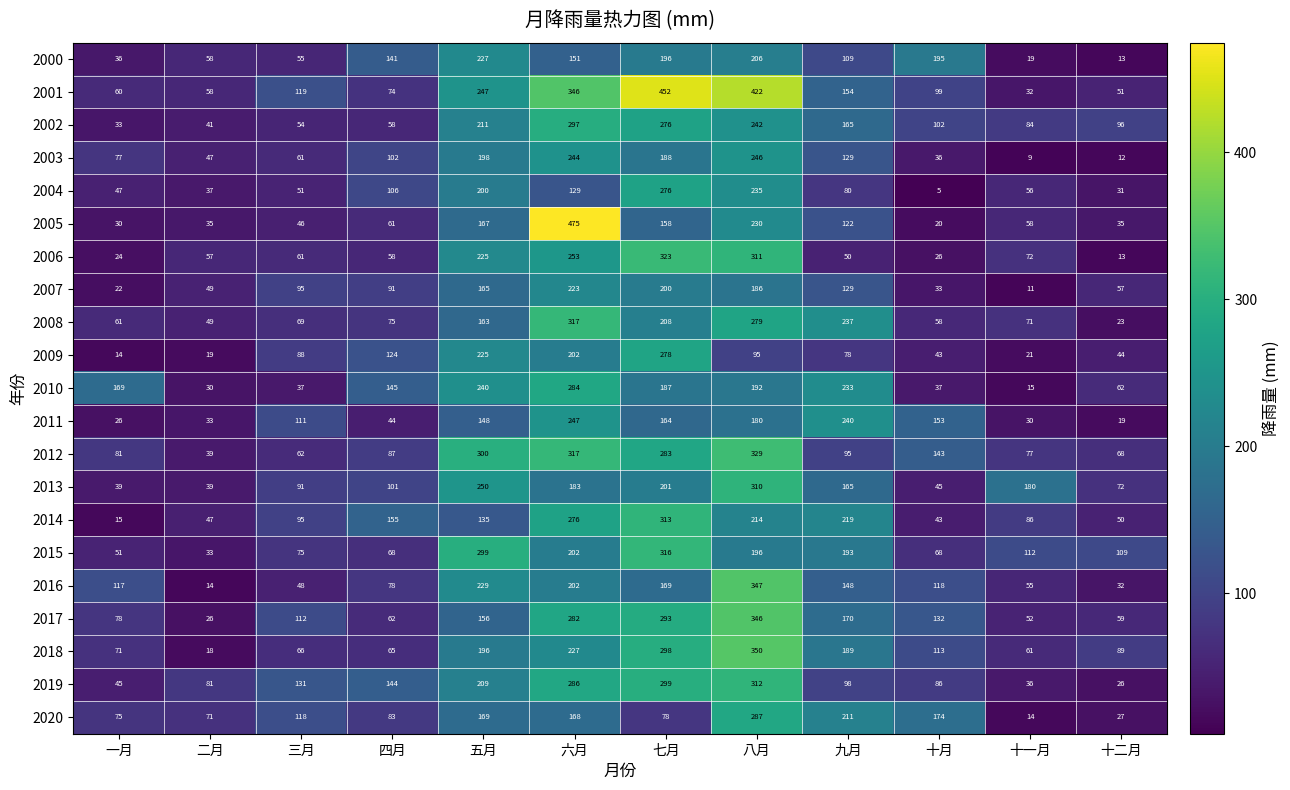

True or false: 2013 has a value of 39 at 一月.

True